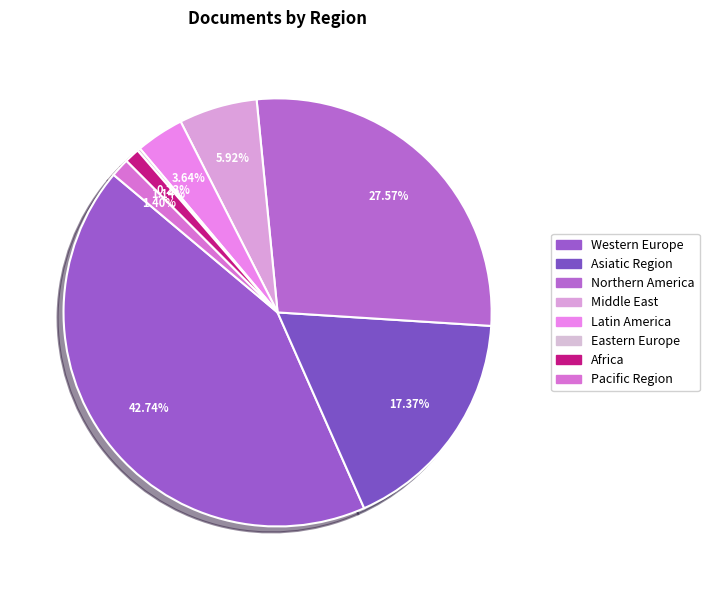

What is the largest slice in the pie chart?

Western Europe